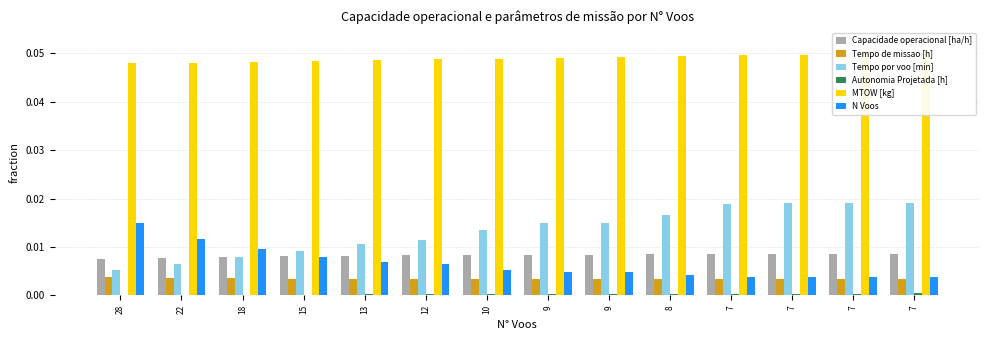

How many series are shown in this chart?

6